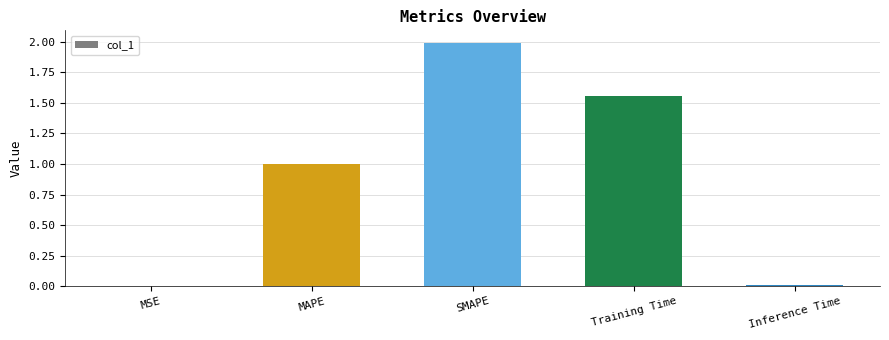

What is the greatest value displayed?

2.0